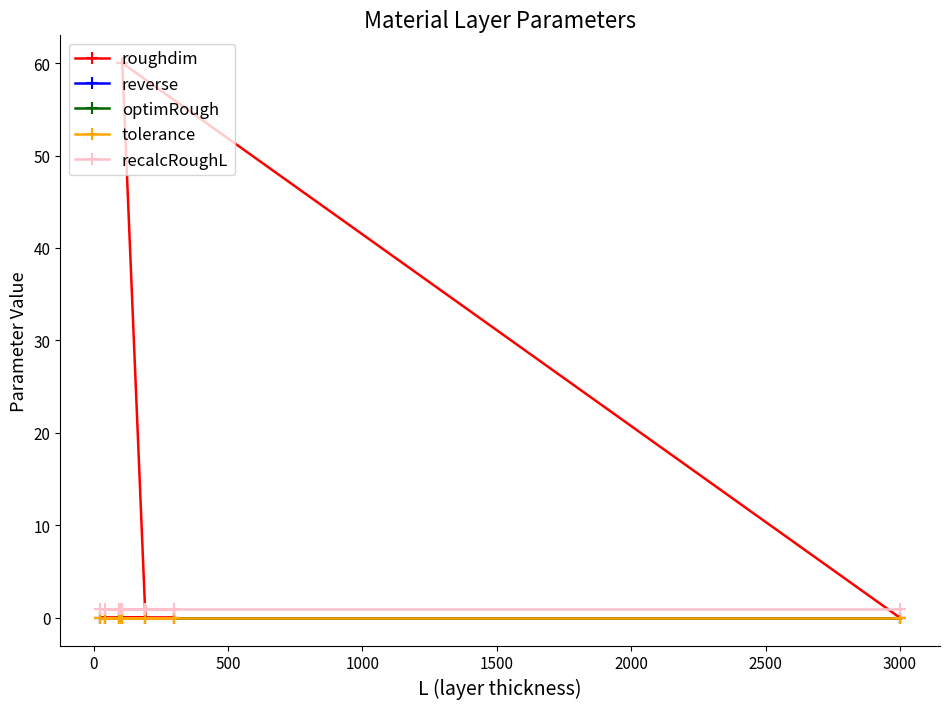

True or false: reverse and optimRough intersect in this chart.

False